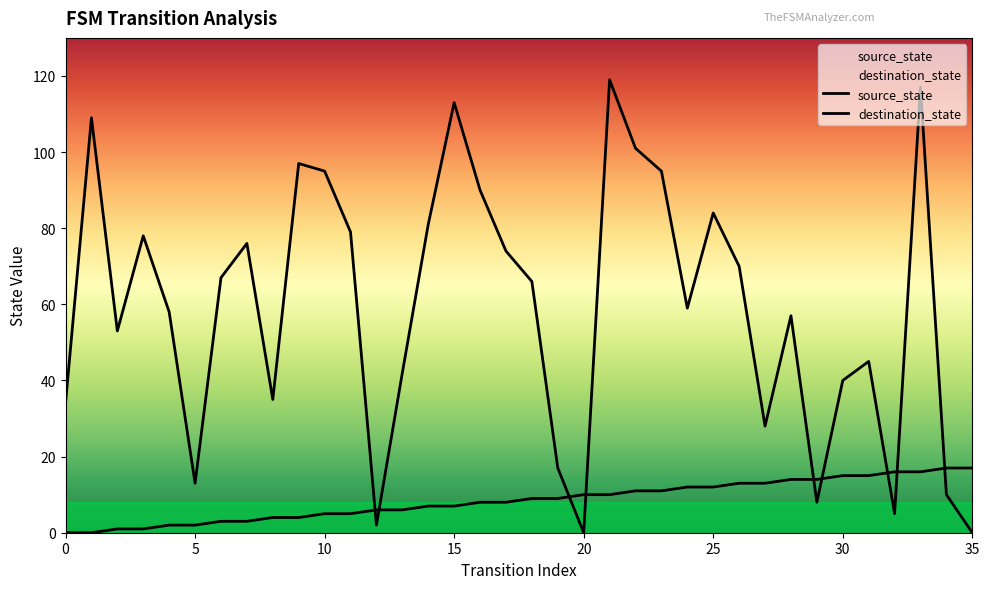

How many data points in destination_state are above 66?

17